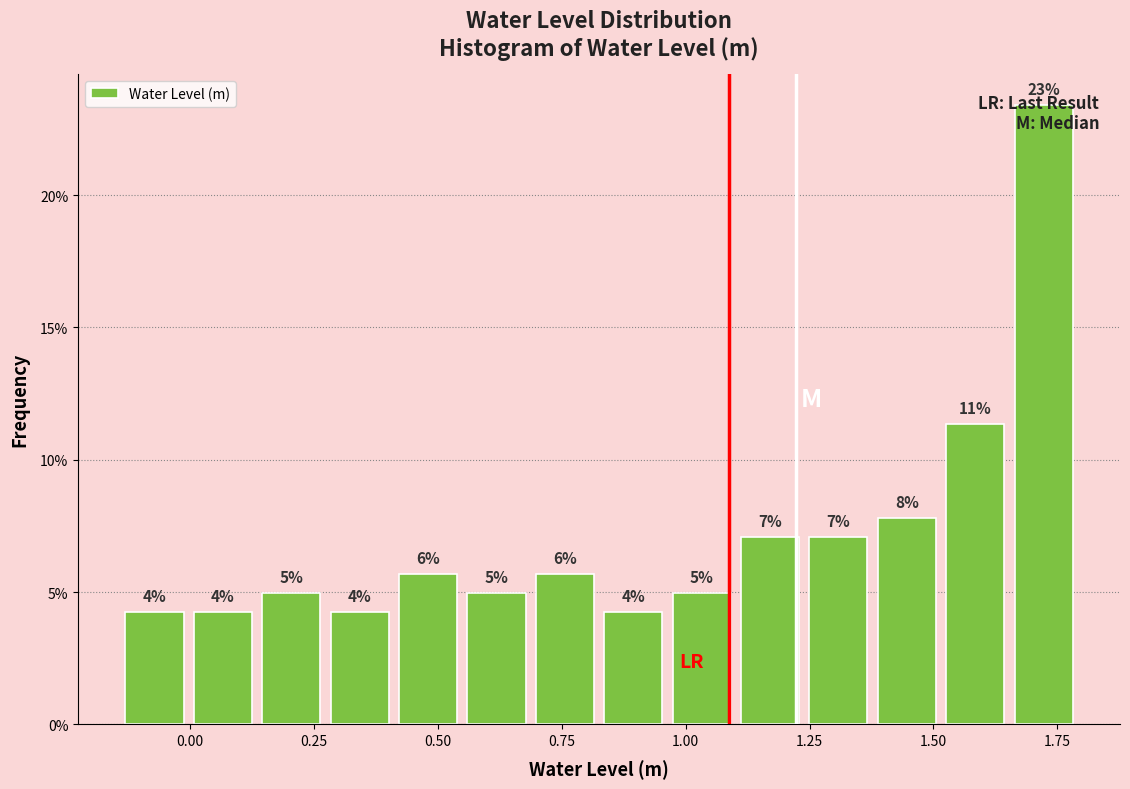

Read against the x-axis, roughly where is the centre of the tallest bar?

1.70